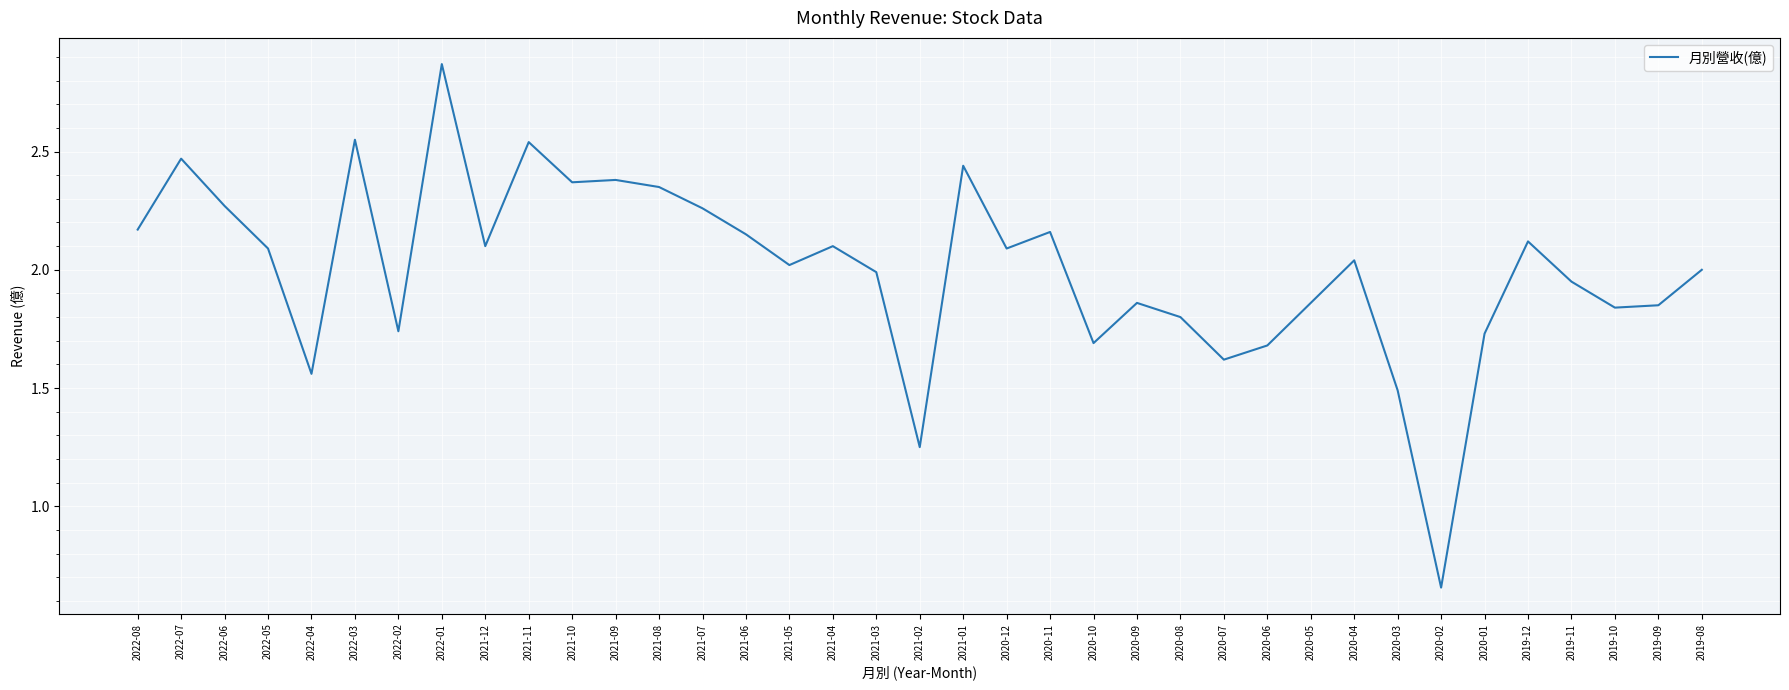

What is the change in value from 2022-02 to 2021-08?

+0.6